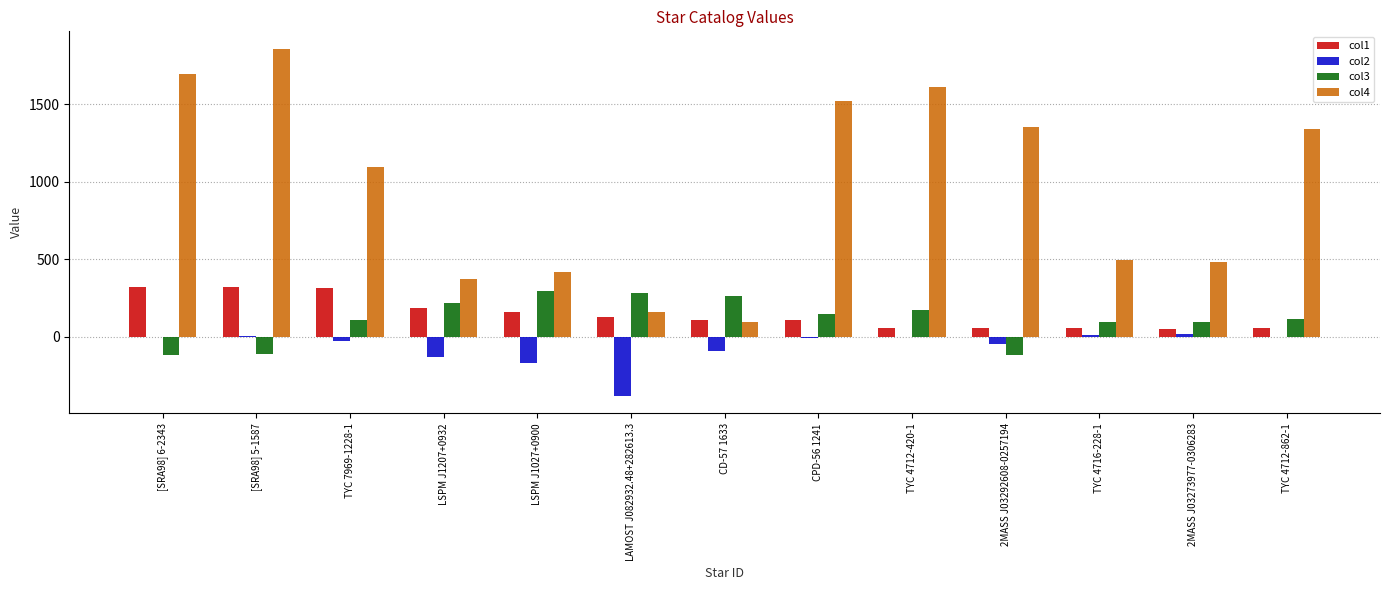

What is the maximum value for col3?

293.0